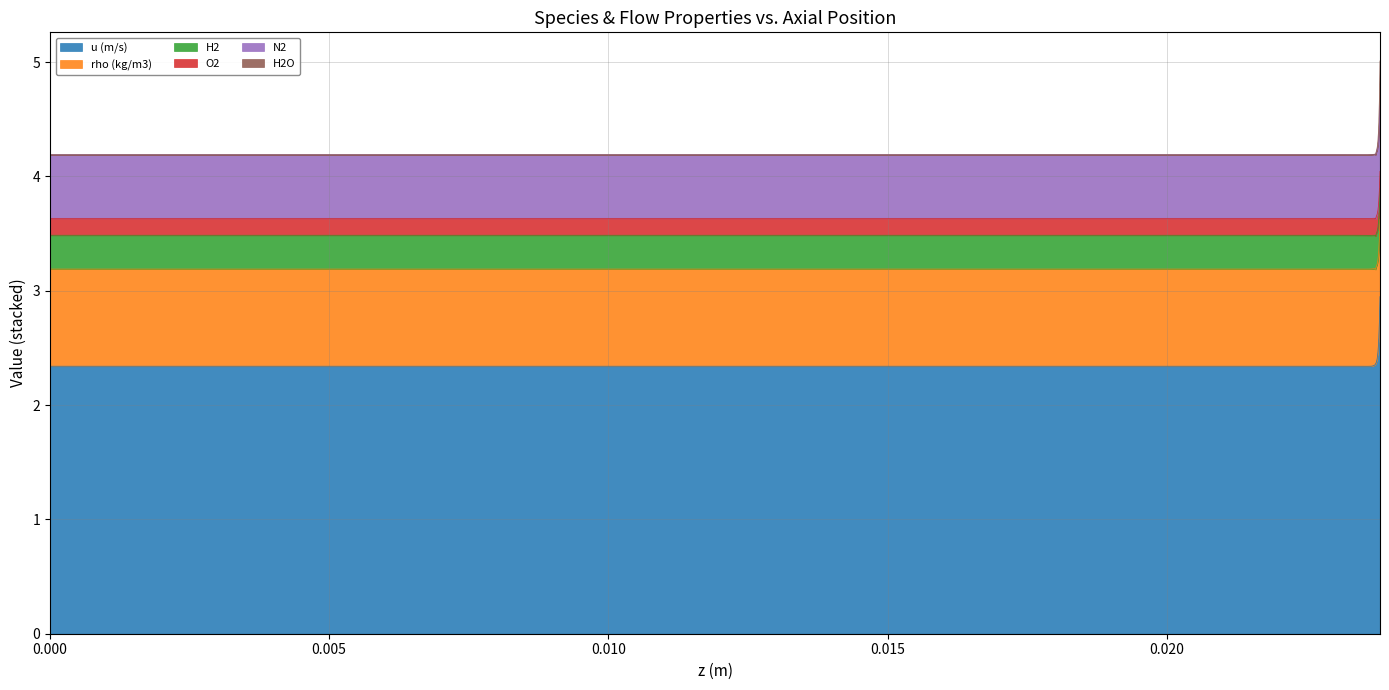

What is the lowest value of the u (m/s) series?

2.3